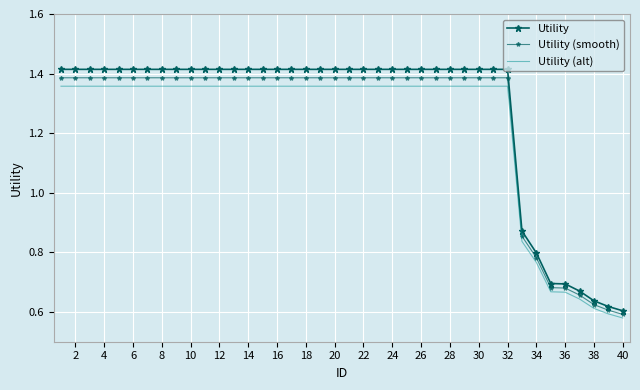

How many lines are shown in the chart?

3